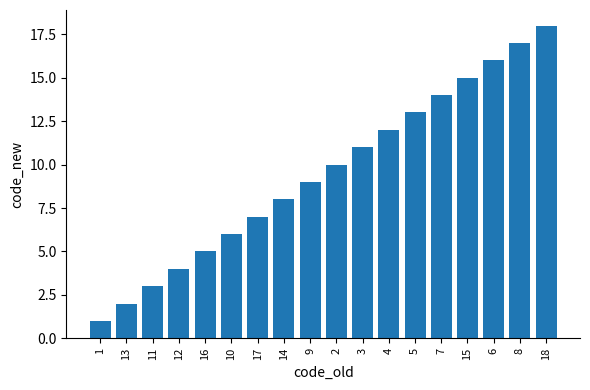

Are the bars grouped side by side (vs. stacked)?

No